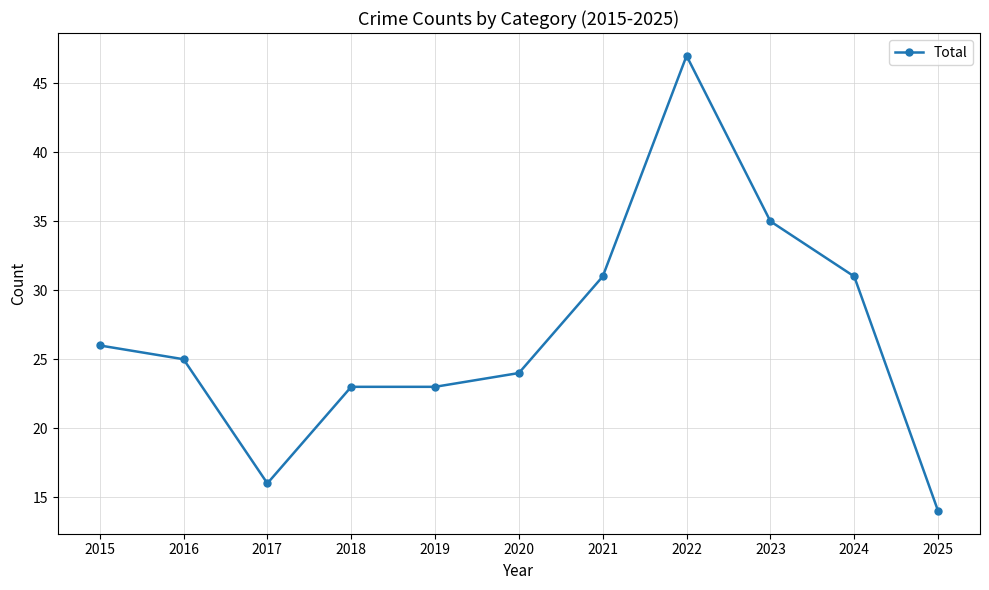

What is the minimum value shown in the chart?

14